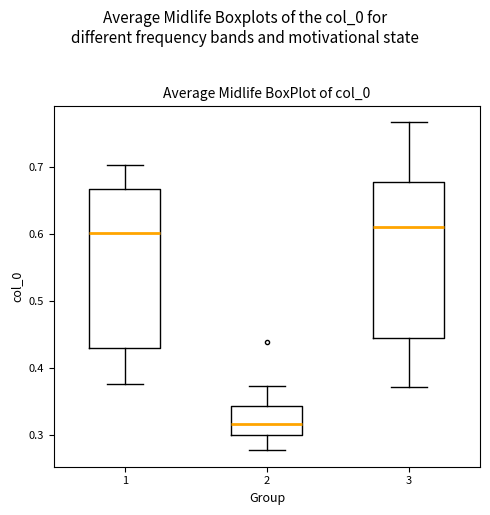

Which box has the lowest median line?

2